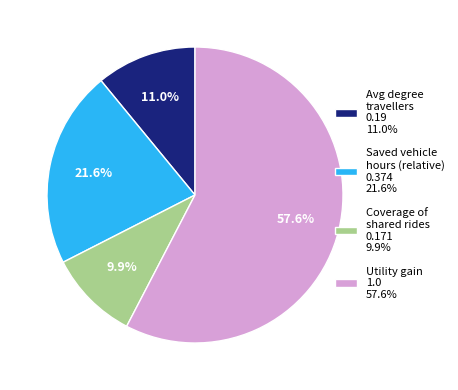

Rank the categories by value from highest to lowest.

Utility gain 1.0 57.6%, Saved vehicle hours (relative) 0.374 21.6%, Avg degree travellers 0.19 11.0%, Coverage of shared rides 0.171 9.9%